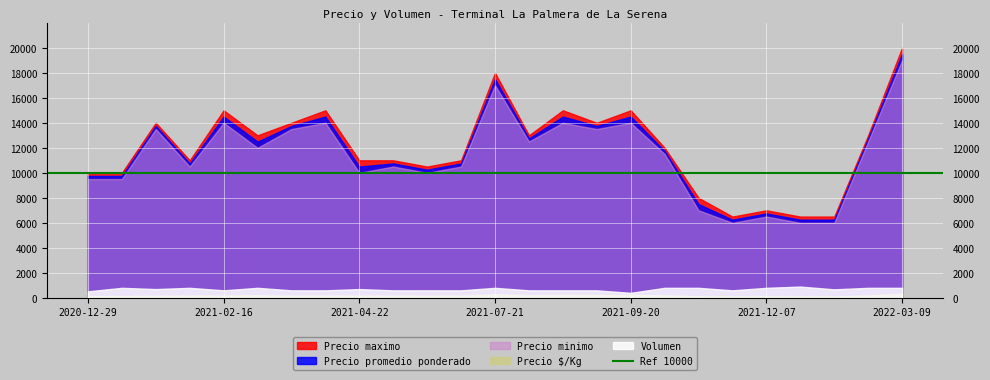

What is the difference between the maximum and minimum values in the Precio minimo series?

13000